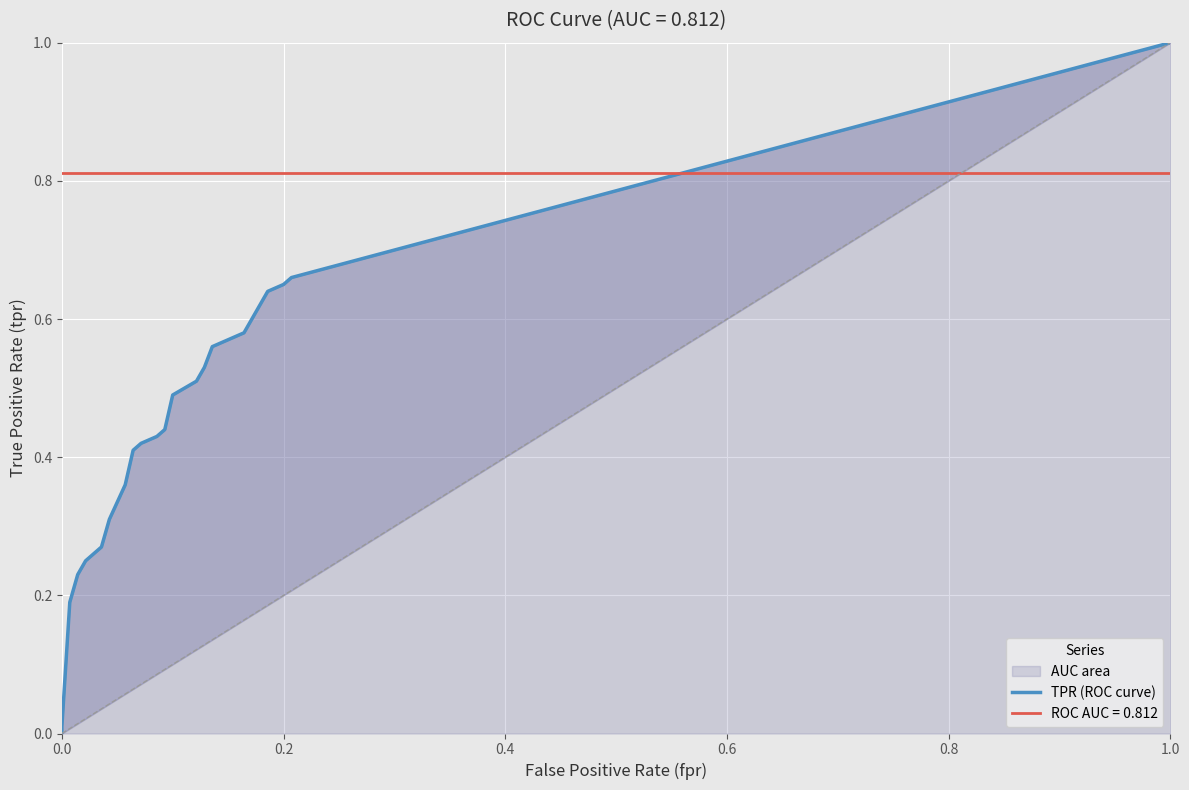

True or false: fpr has more than 1 interior local peaks.

False